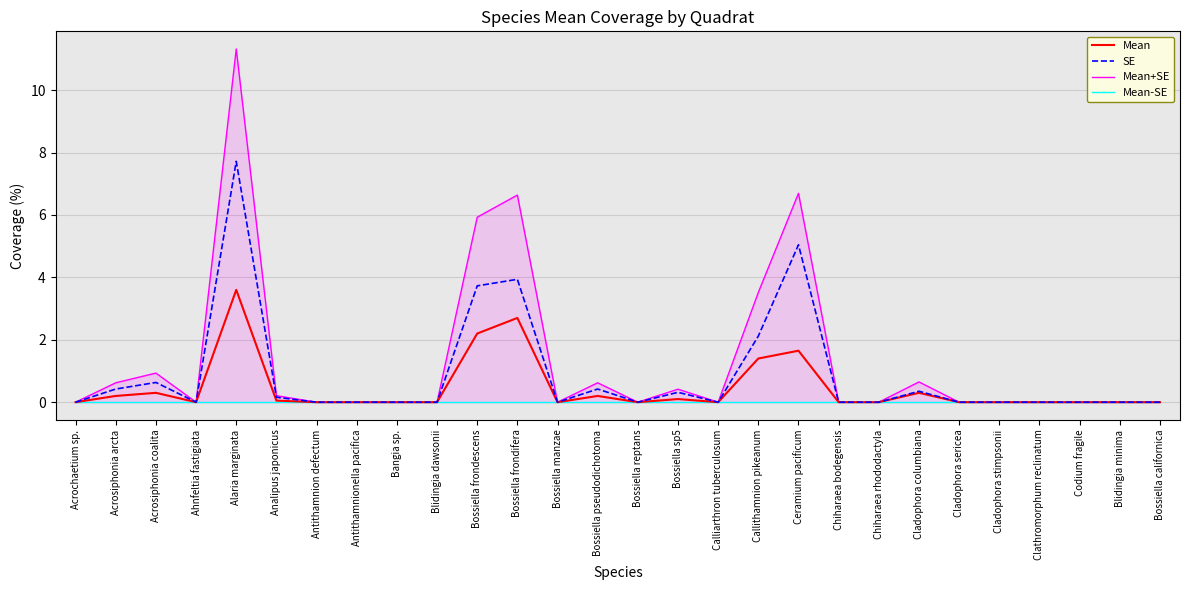

What is the difference between the Mean+SE values at Blidingia dawsonii and Bossiella pseudodichotoma?

0.6